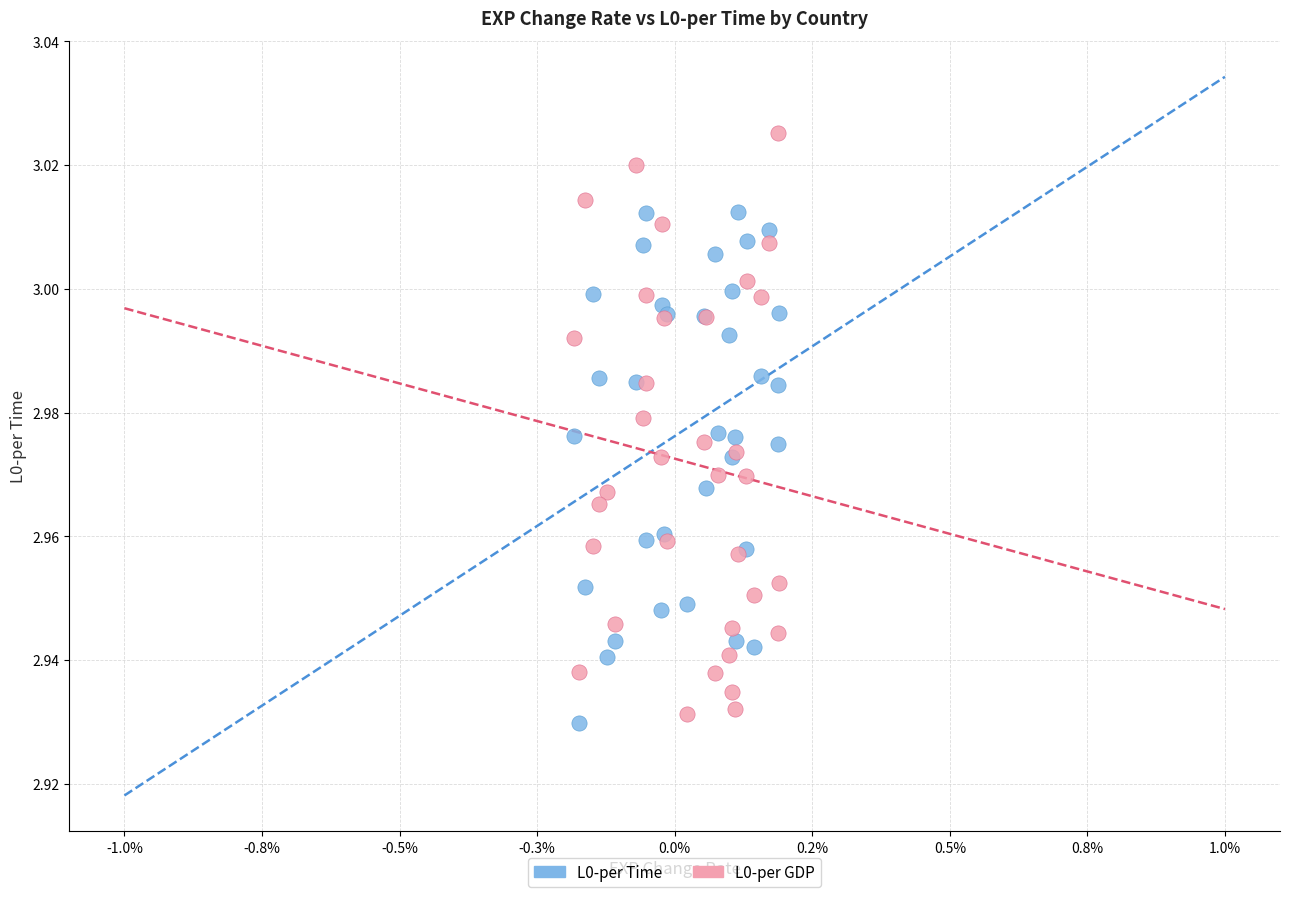

Which series has the largest Y range (max minus min)?

L0-per GDP